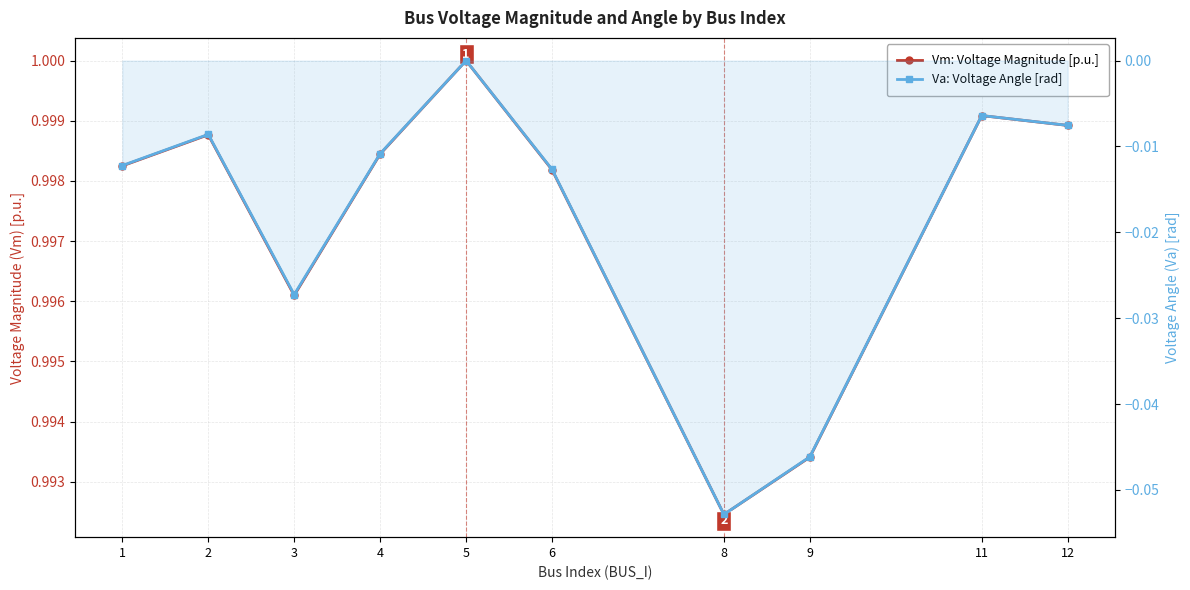

Which has a higher value, 5 or 2?

5